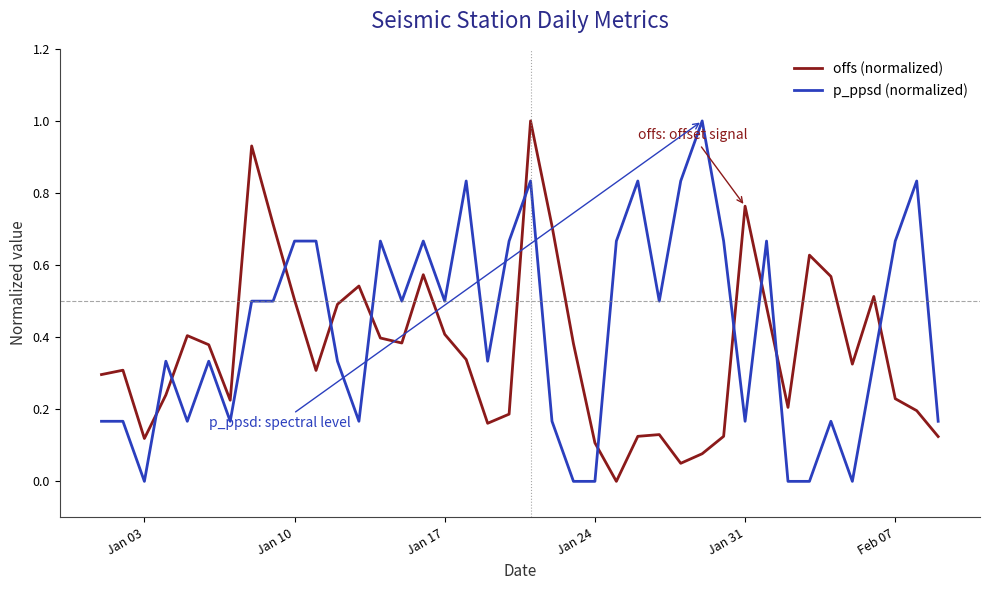

List the series in order of their overall mean, lowest first.

offs (normalized), p_ppsd (normalized)